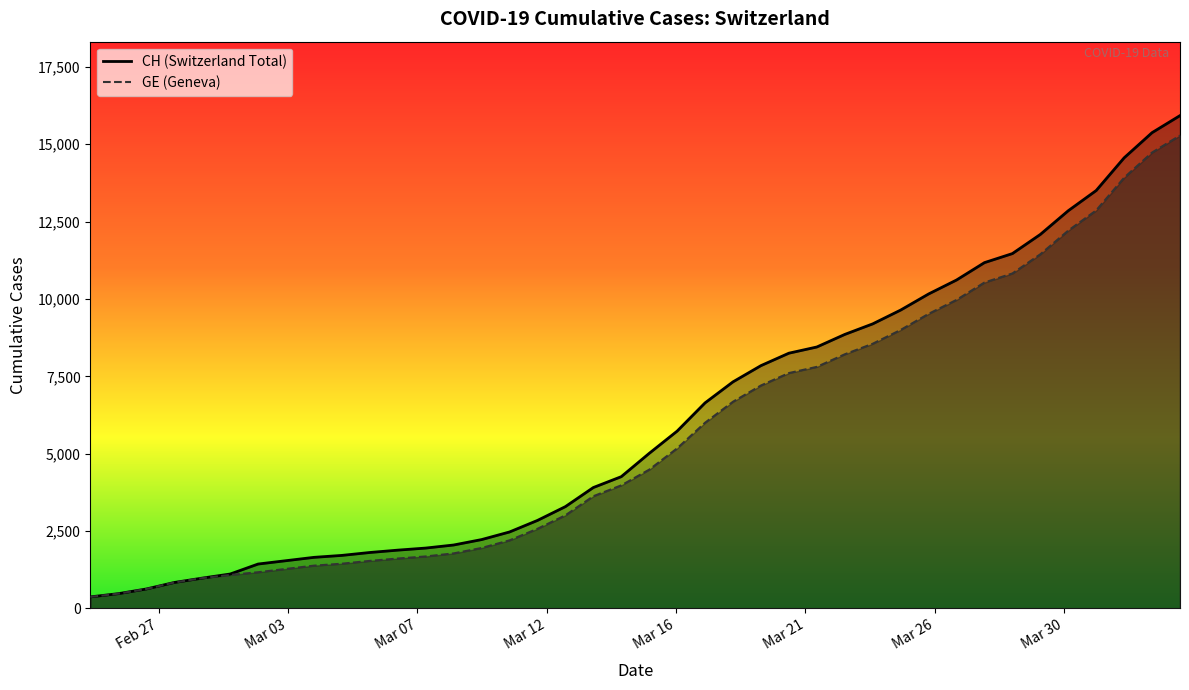

The value of CH at Mar 21 is 970. True or false?

False